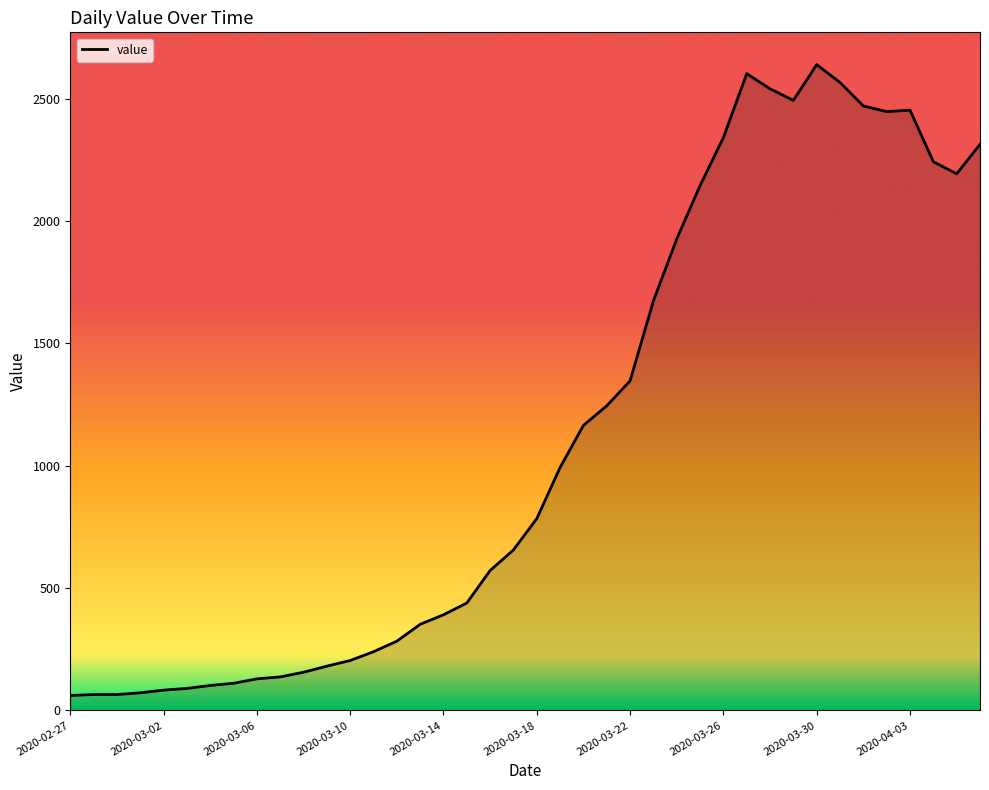

What is the difference between the maximum and minimum values?

2578